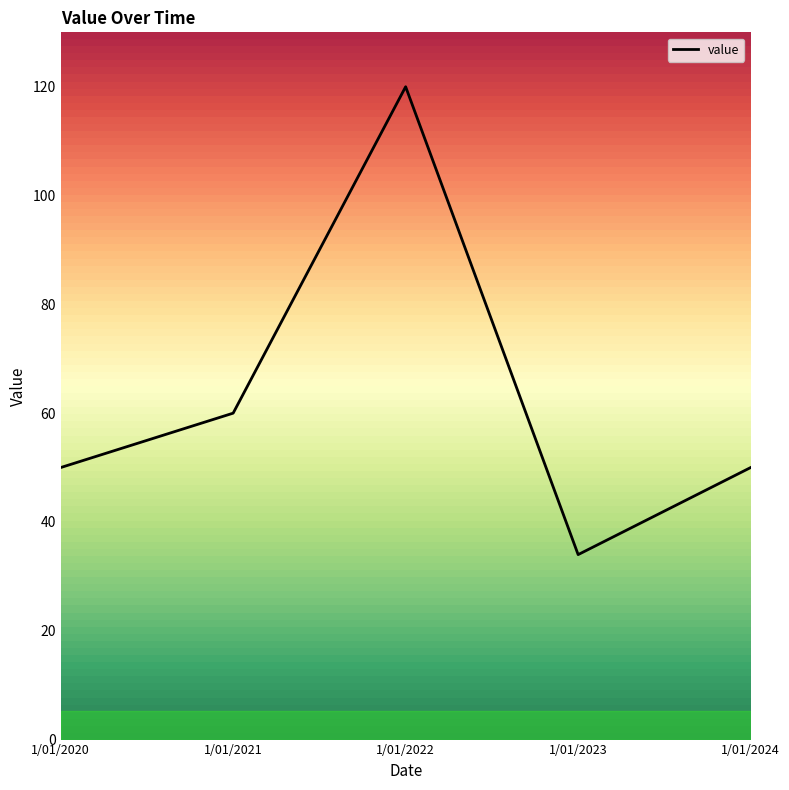

Reading left to right, what are all the values shown in this chart?

50	60	120	34	50